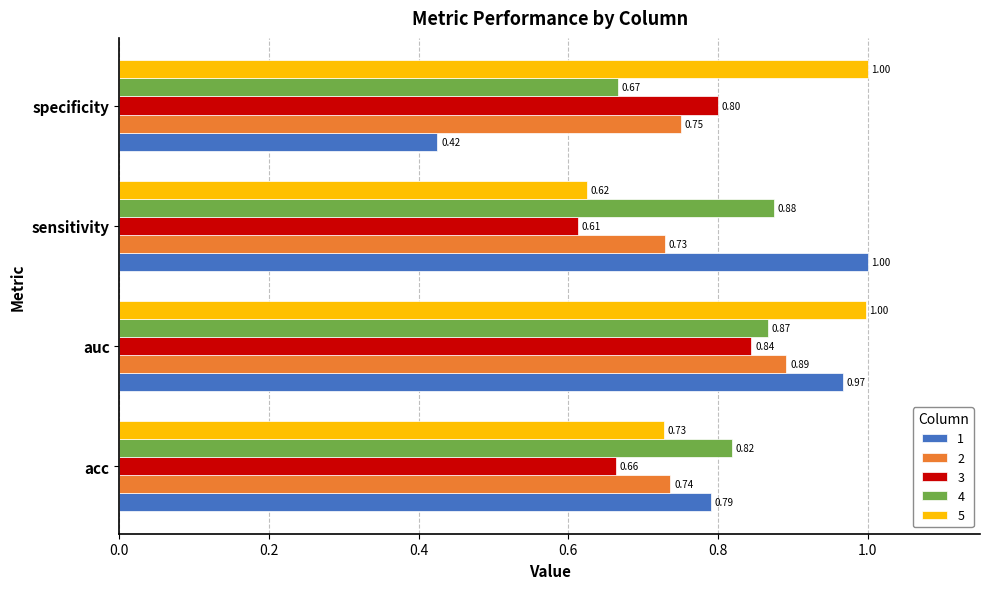

Is the value of 4 at acc greater than the value of 2 at specificity?

Yes